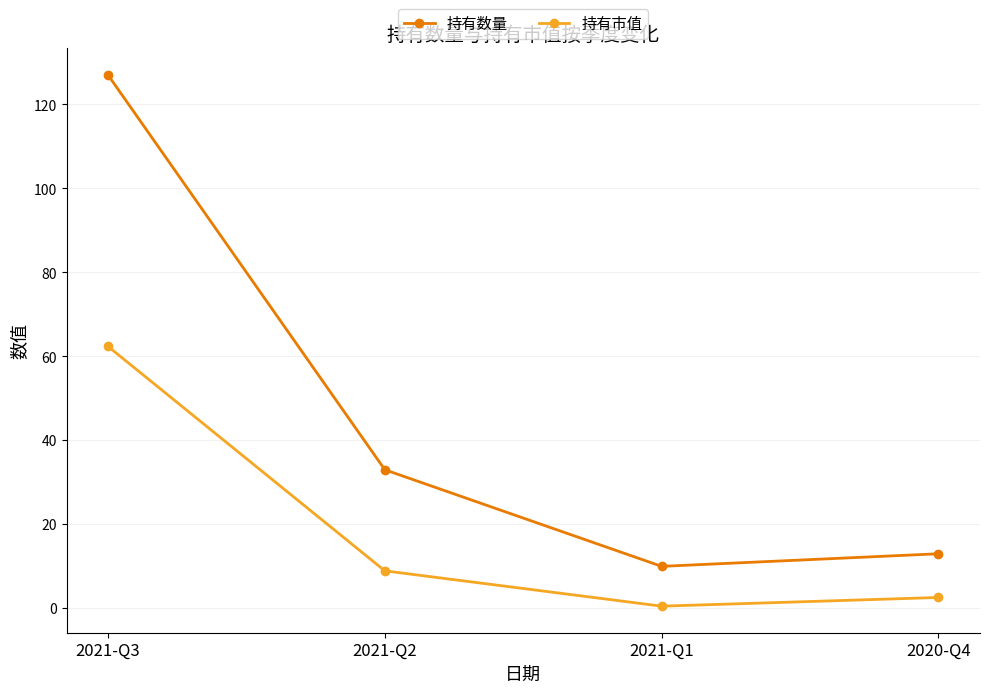

What is the maximum value shown in the chart?

127.0